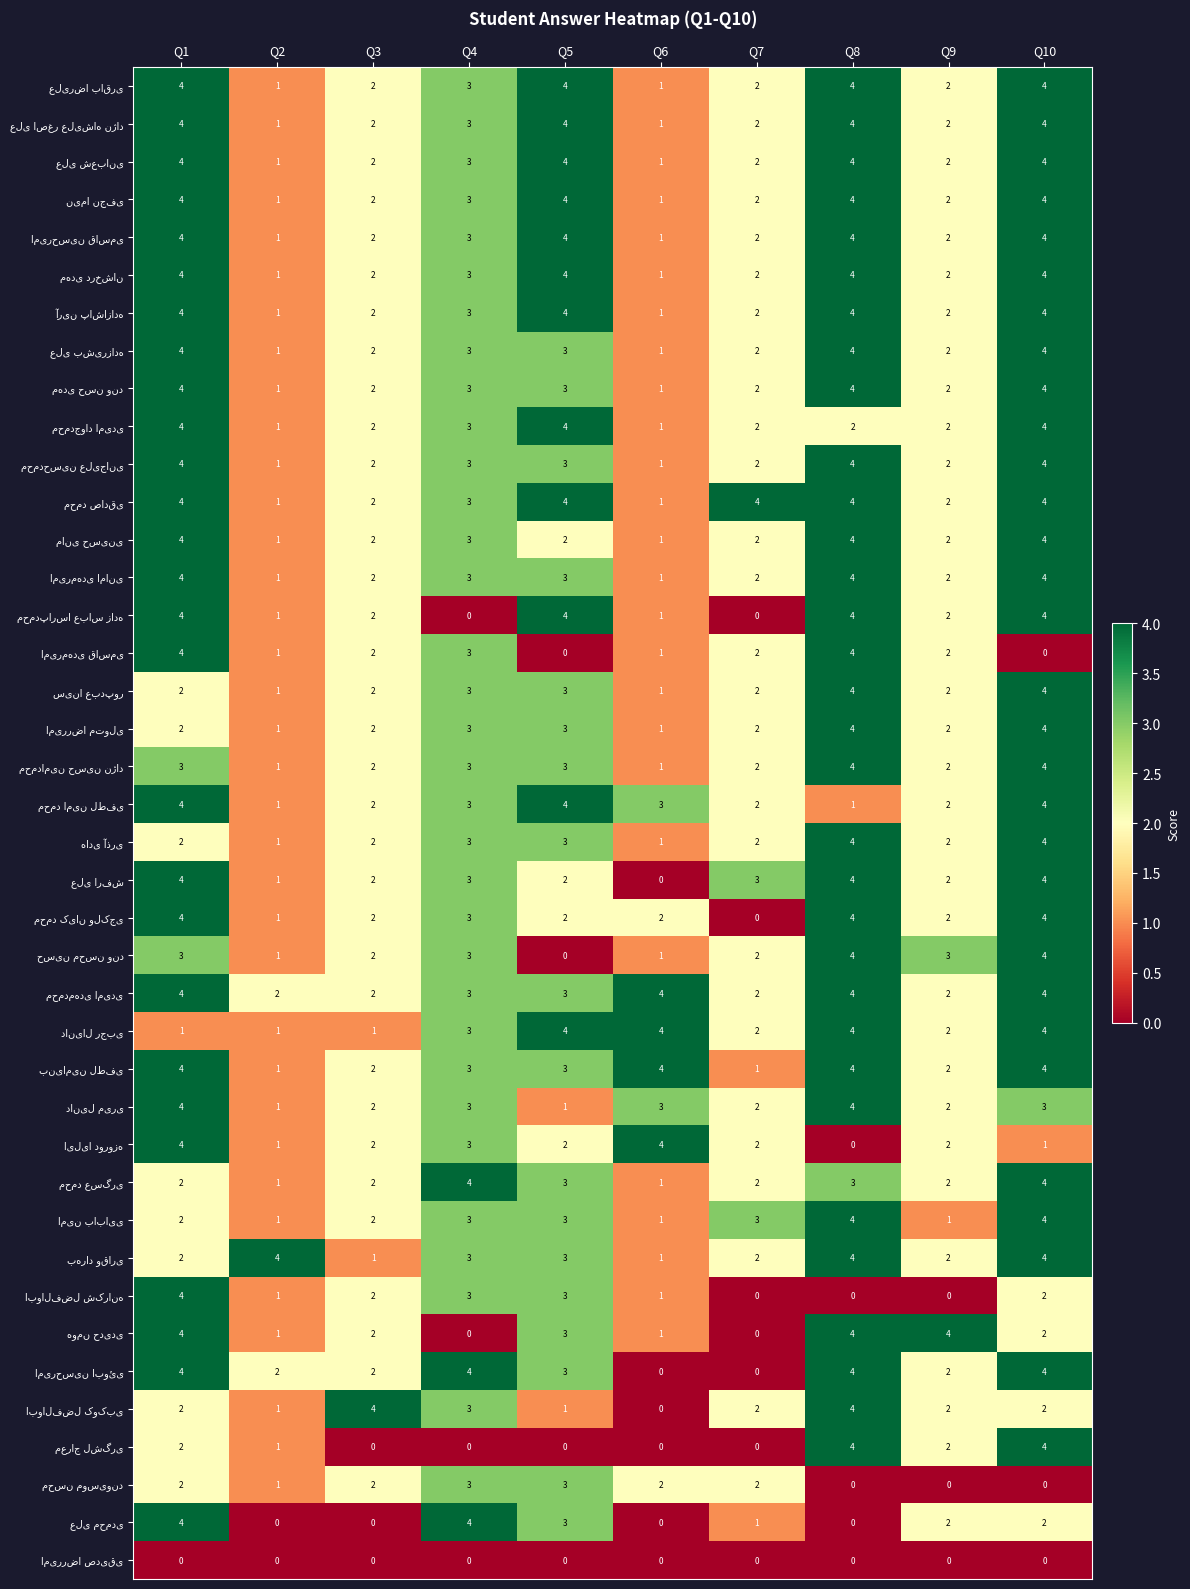

At which category is the sum across all series the highest?

Q10